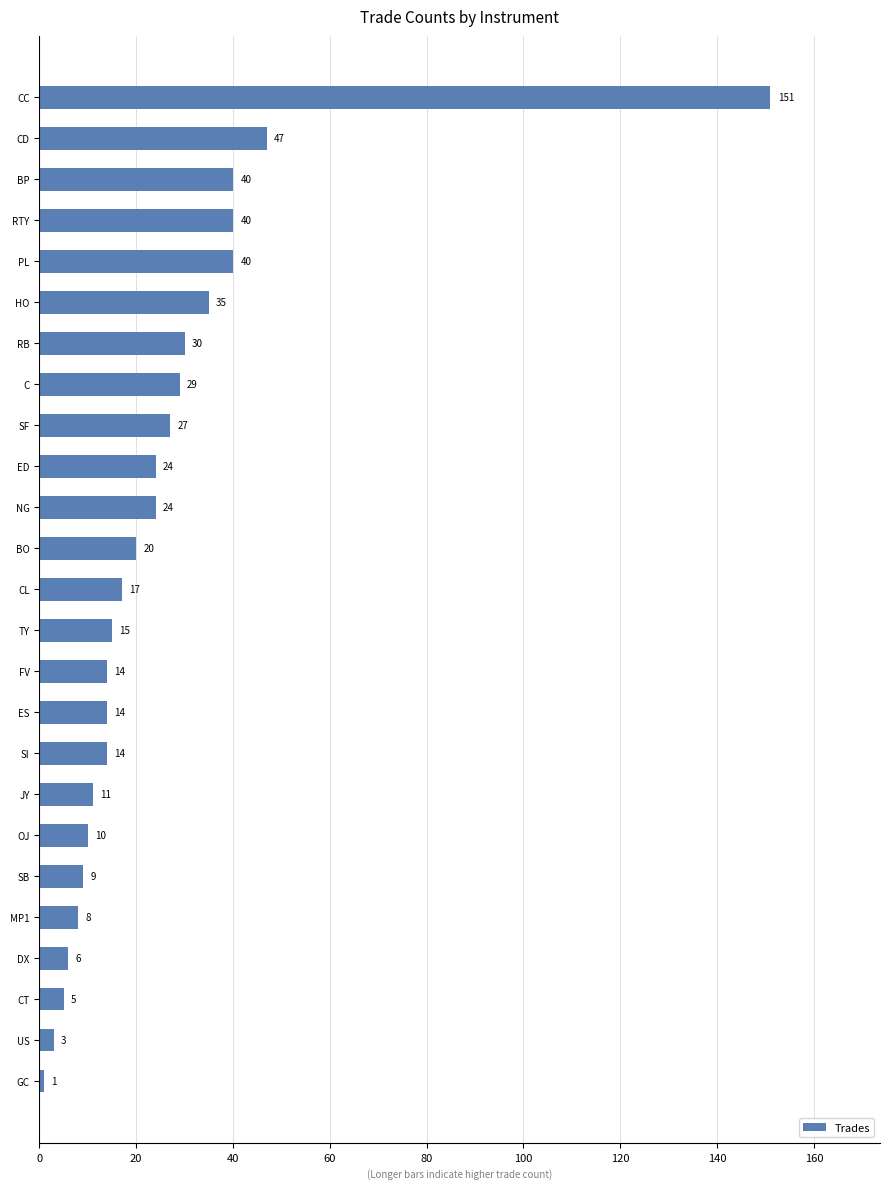

Reading top to bottom, transcribe all the data shown in this chart.

CC=151	CD=47	BP=40	RTY=40	PL=40	HO=35	RB=30	C=29	SF=27	ED=24	NG=24	BO=20	CL=17	TY=15	FV=14	ES=14	SI=14	JY=11	OJ=10	SB=9	MP1=8	DX=6	CT=5	US=3	GC=1